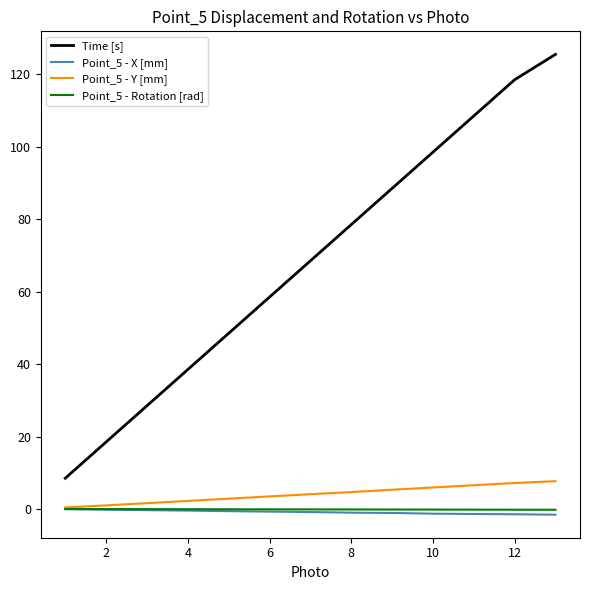

Which series has the largest range (max minus min)?

Time [s]